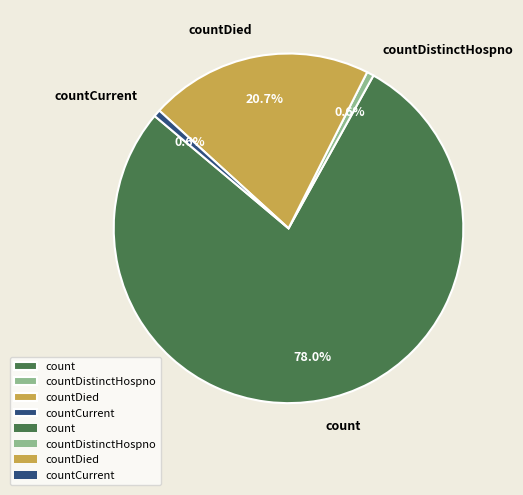

Between countDistinctHospno and countDied, which is larger?

countDied